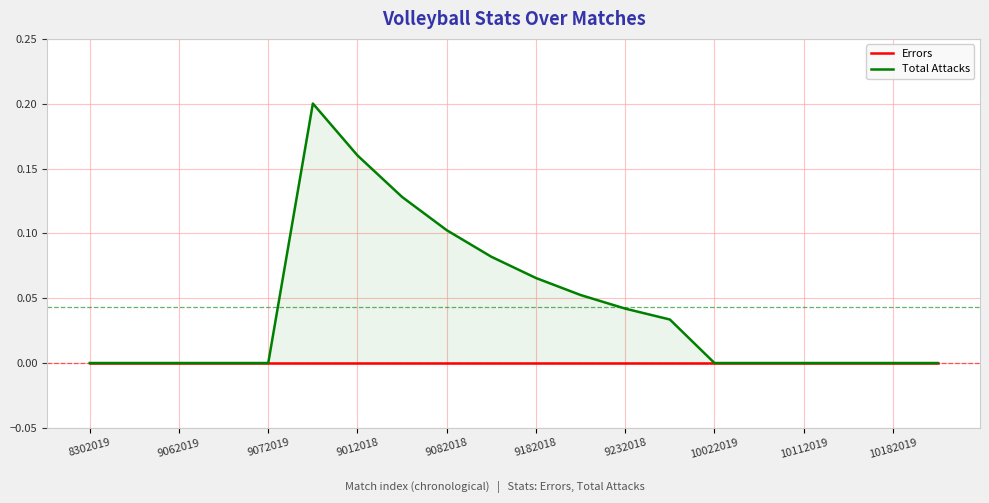

At which label is Total Attacks closest to 0?

8302019